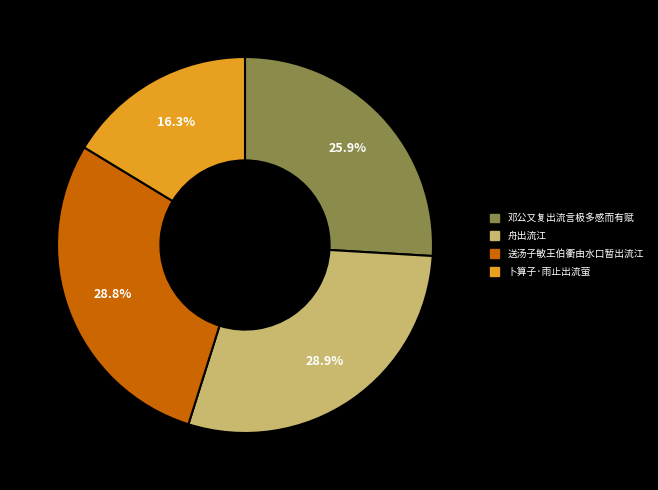

How many segments does this pie chart have?

4